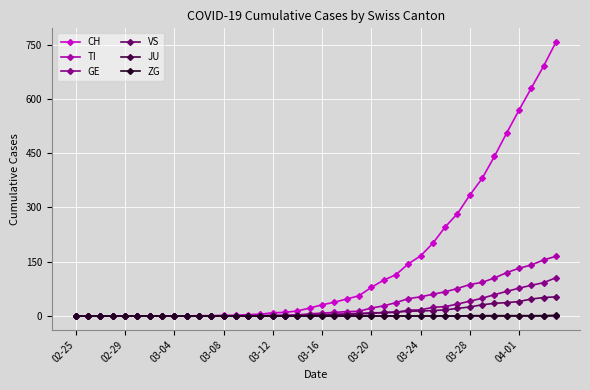

What is the highest value of the TI series?

165